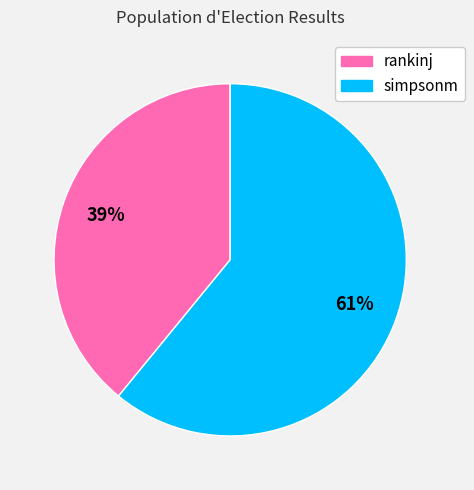

Is the sum of simpsonm and rankinj greater than half?

Yes